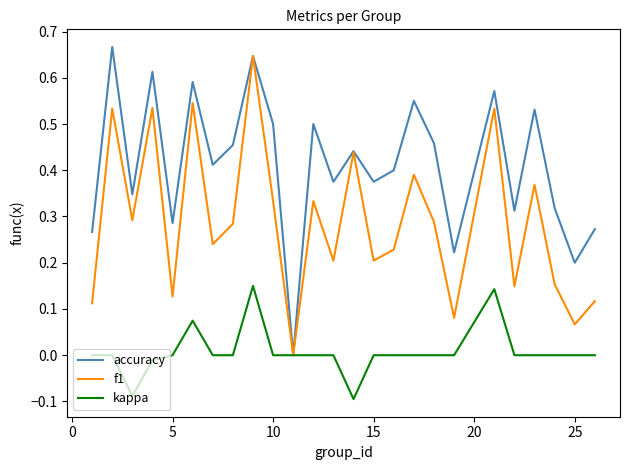

Which series has the largest total across all categories?

accuracy